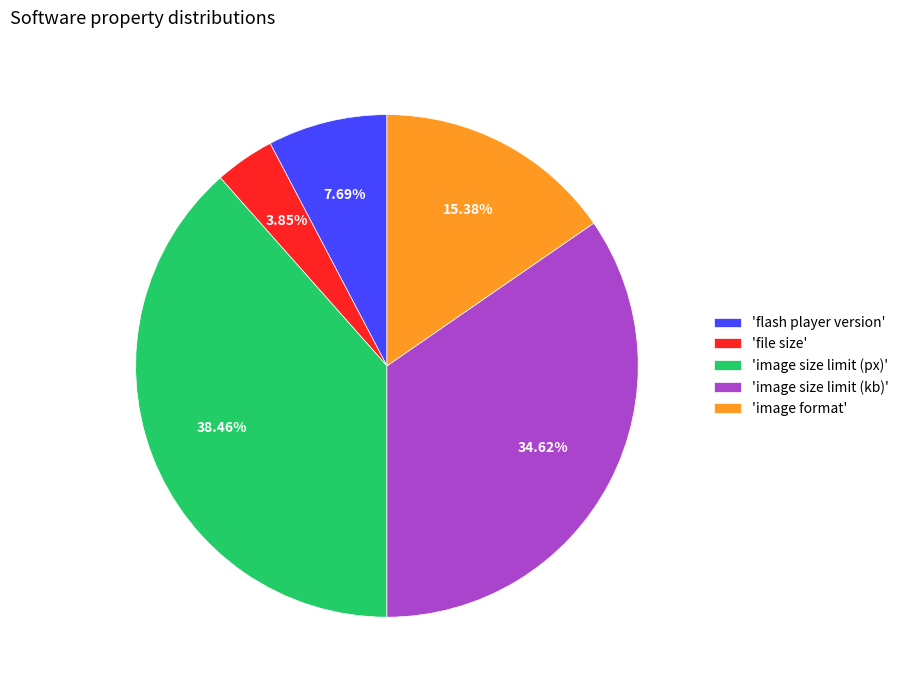

Do 'flash player version' and 'image size limit (px)' together represent more than half of the pie?

No